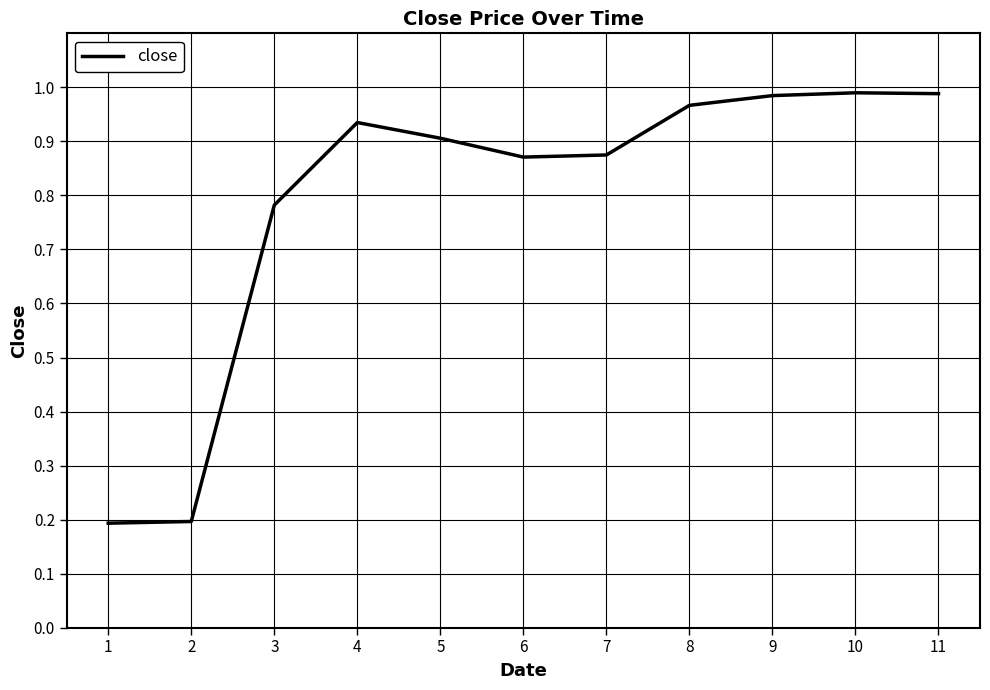

The value at 11 is 1.6. True or false?

False